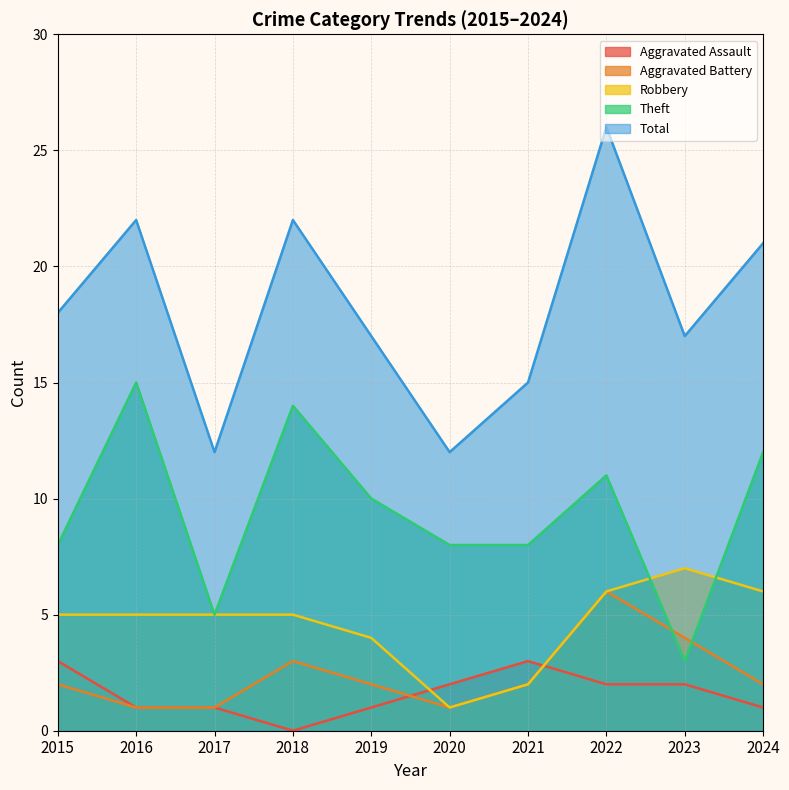

Where is the first local maximum for Aggravated Battery?

2018